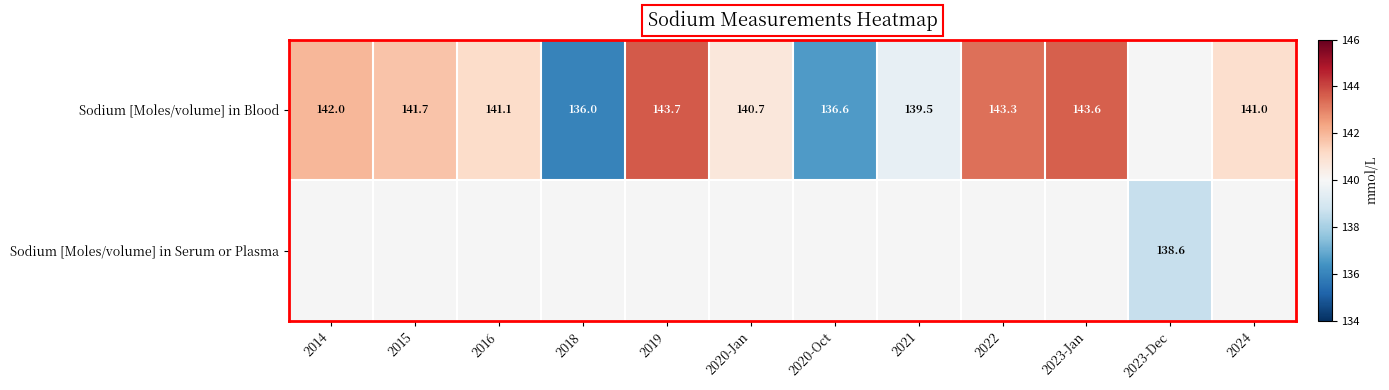

What is the maximum value shown in the chart?

143.7